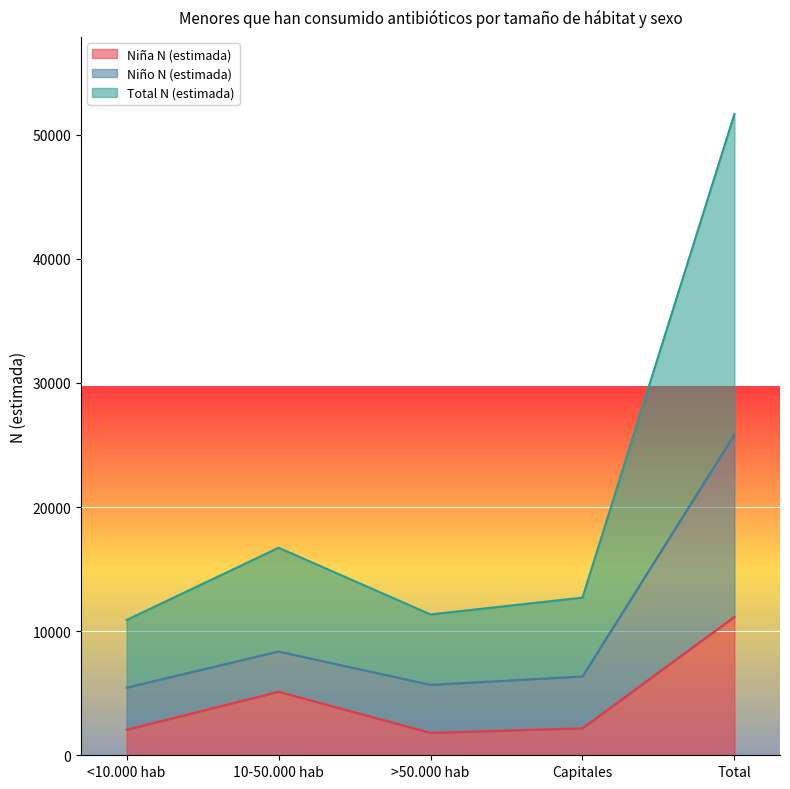

Rank the categories by Total N (estimada) value from lowest to highest.

<10.000 hab, >50.000 hab, Capitales, 10-50.000 hab, Total